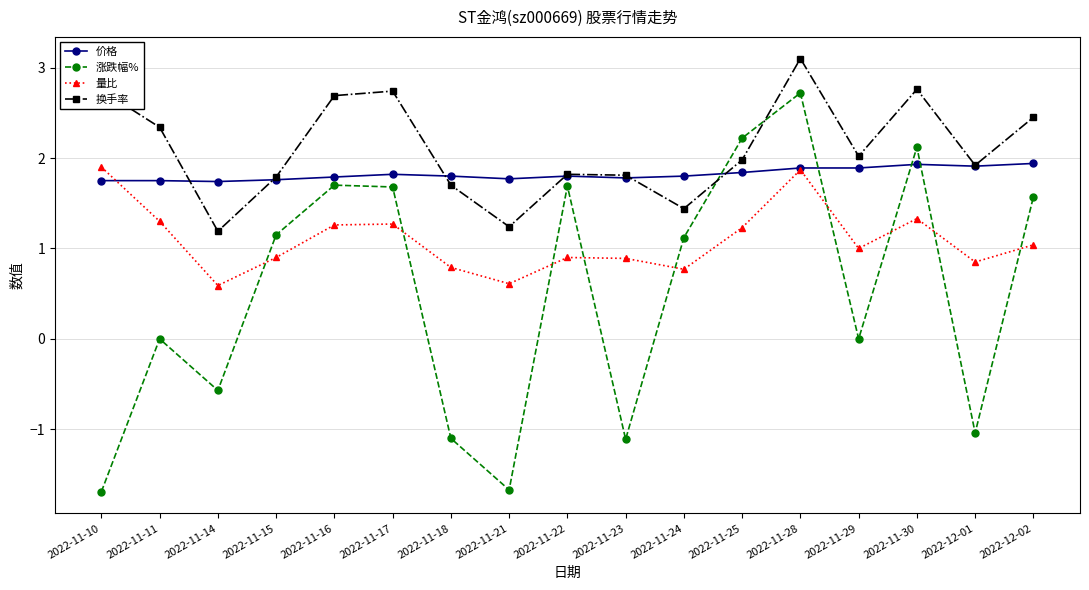

At how many categories does at least one series exceed -1?

17